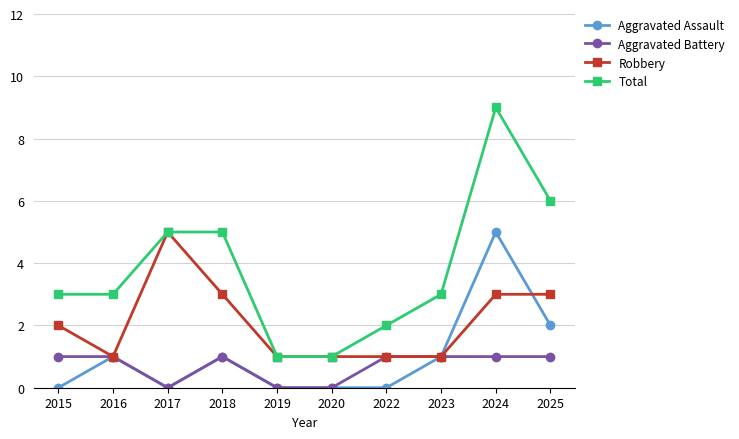

What is the value of the Total point at the 2nd from the left?

3